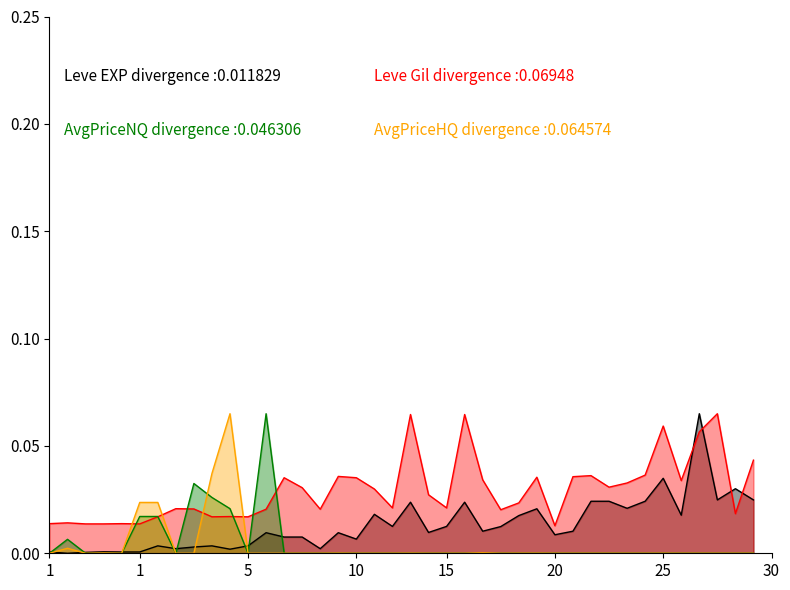

Rank the series by their maximum value, from highest to lowest.

Leve EXP, Leve Gil, currentAveragePriceNQ, currentAveragePriceHQ